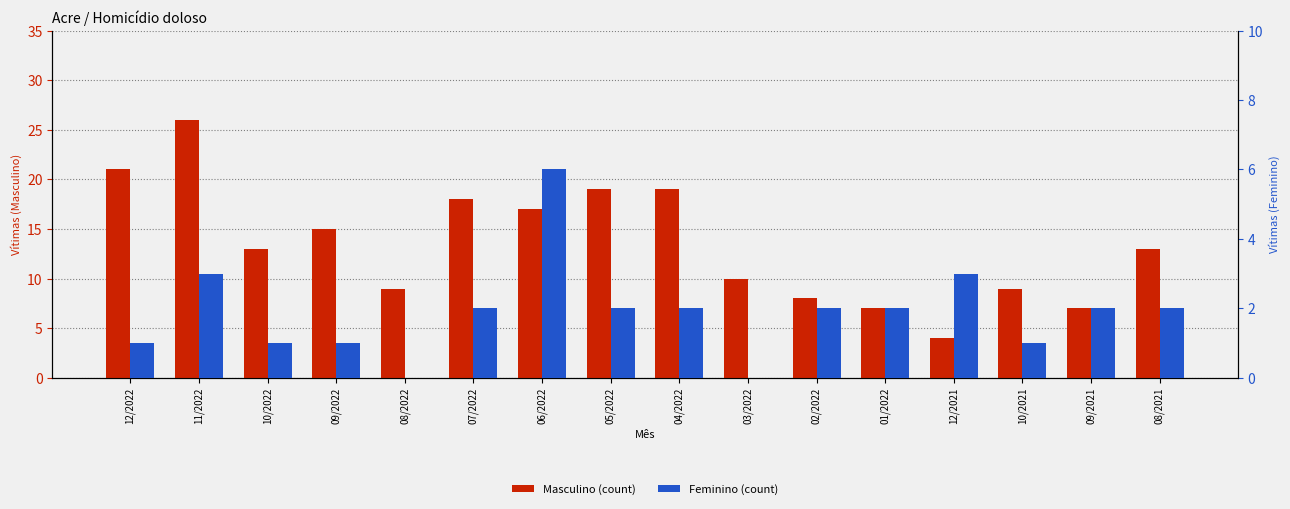

The value of Masculino (count) at 10/2021 is 9. True or false?

True